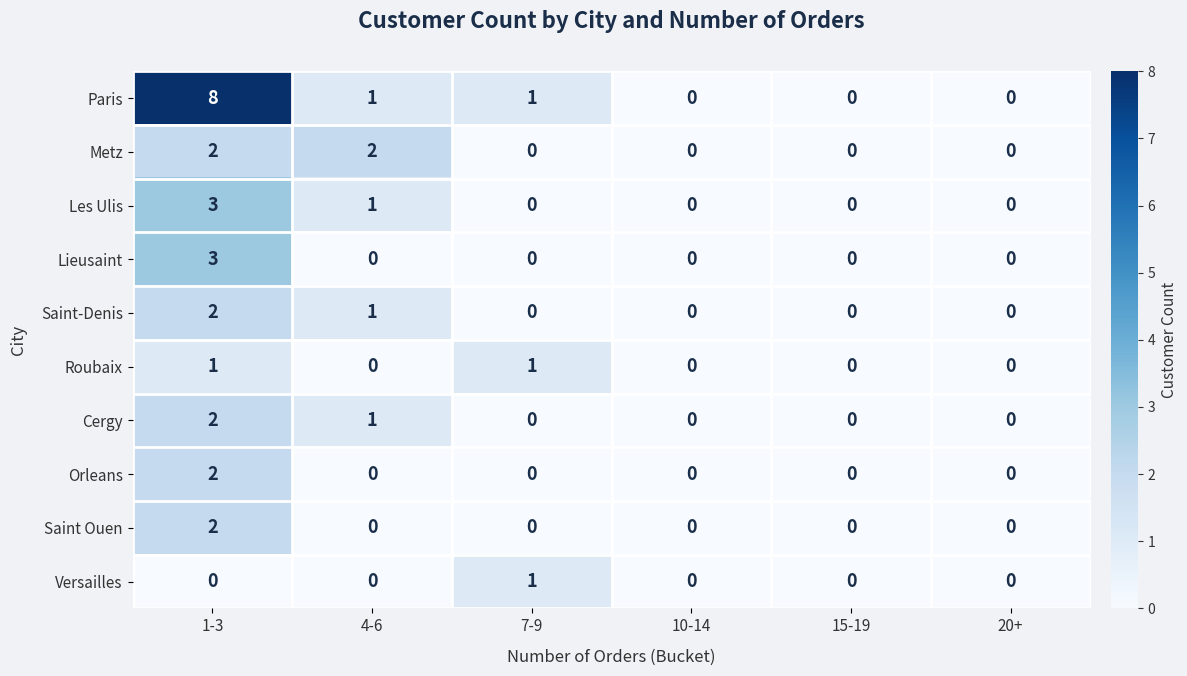

Which series has the largest range (max minus min)?

Paris